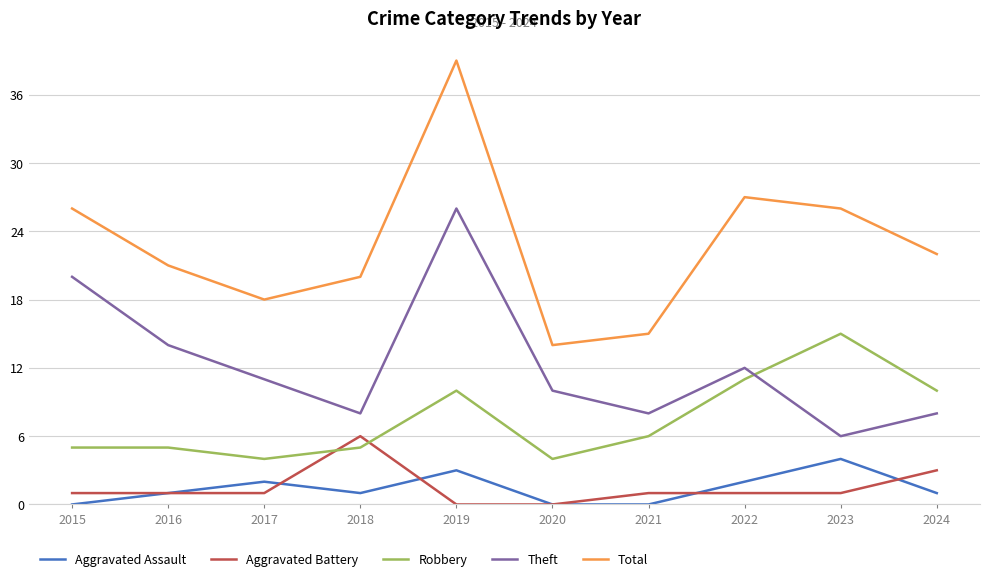

What is the total value across all series at 2015?

52